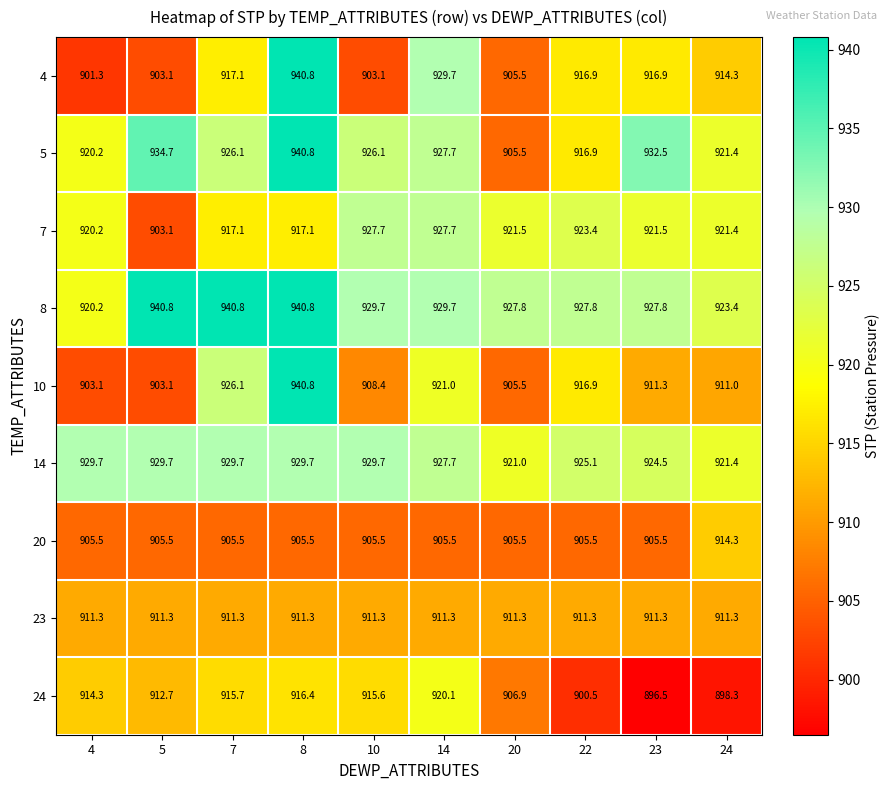

At how many categories does at least one series exceed 932?

4